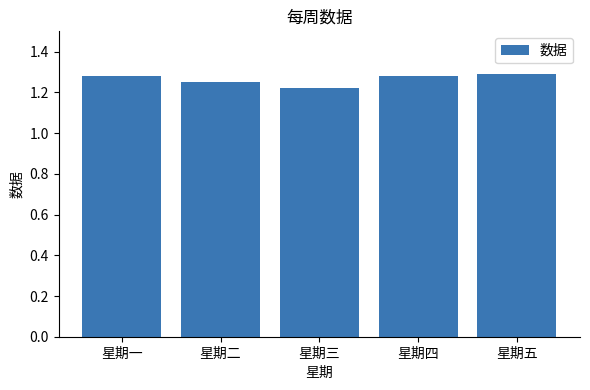

Count the values in the range 1 to 2.

5